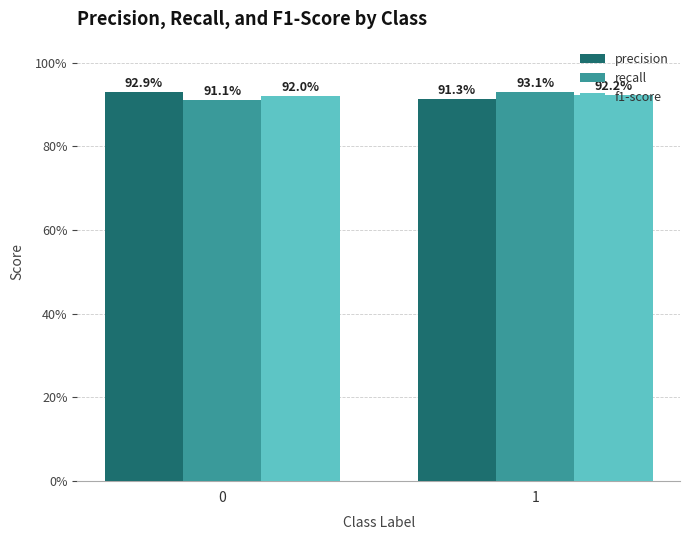

What is the total value across all series at 0?

2.8